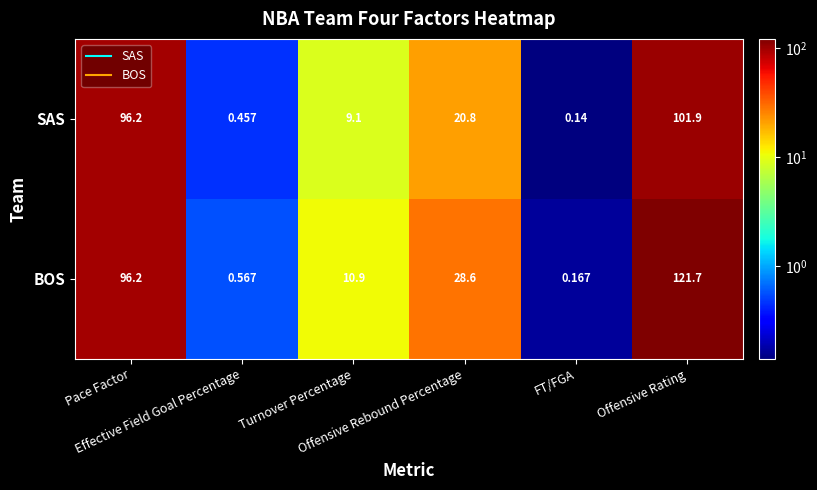

Rank the series at Effective Field Goal Percentage from lowest to highest value.

SAS, BOS